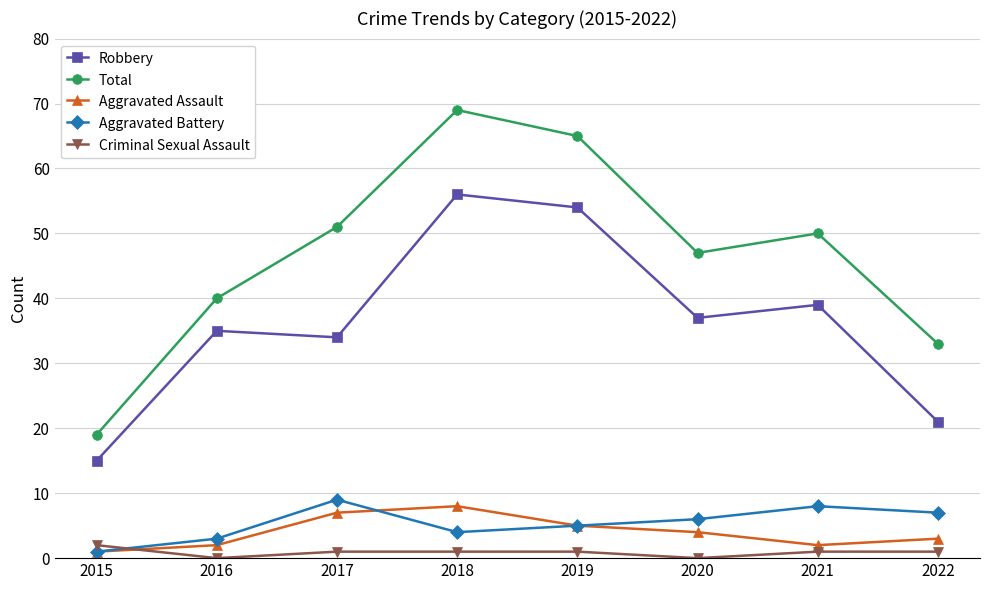

True or false: Total and Robbery cross at least once.

False